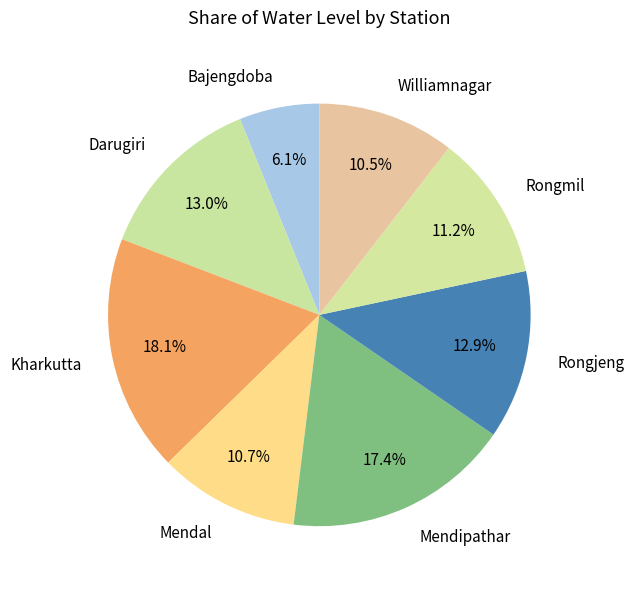

Does Williamnagar represent more than half of the total?

No